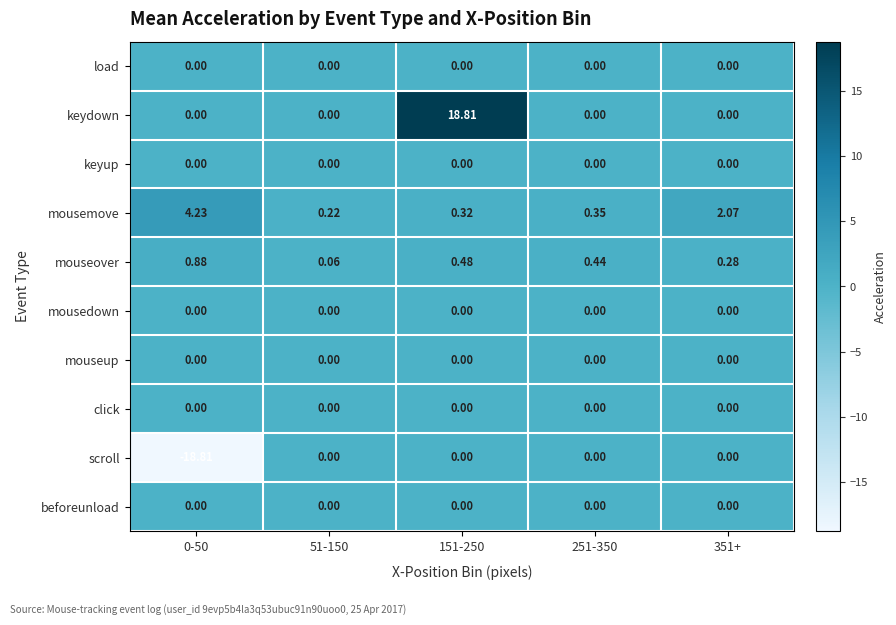

Between 51-150 and 151-250, which series saw the biggest shift?

keydown